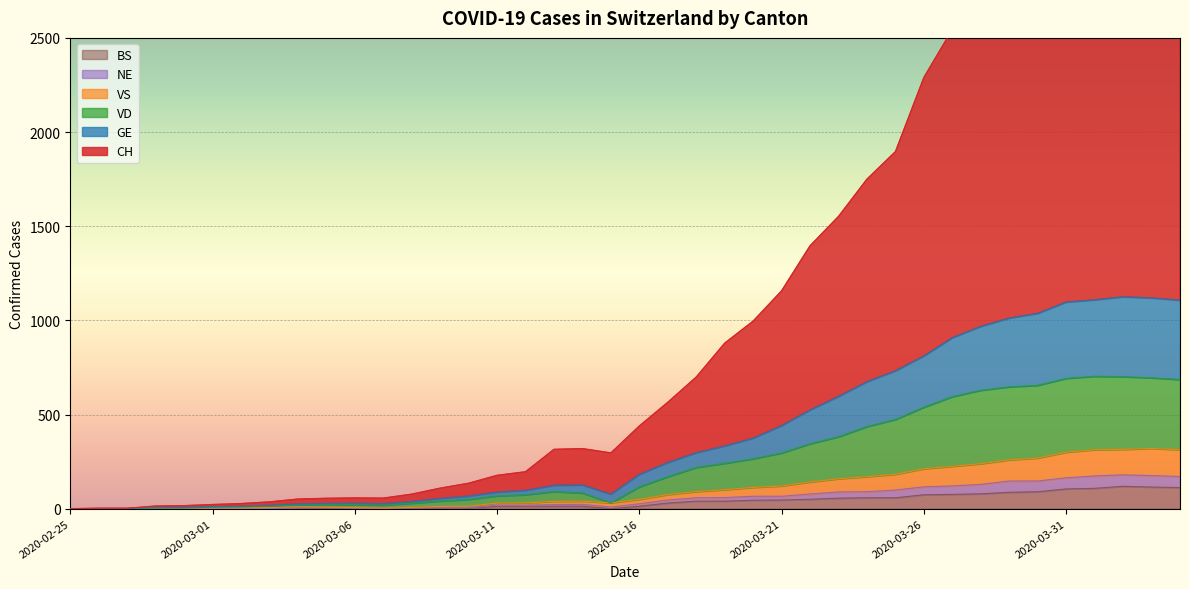

What is the maximum value for BS?

119